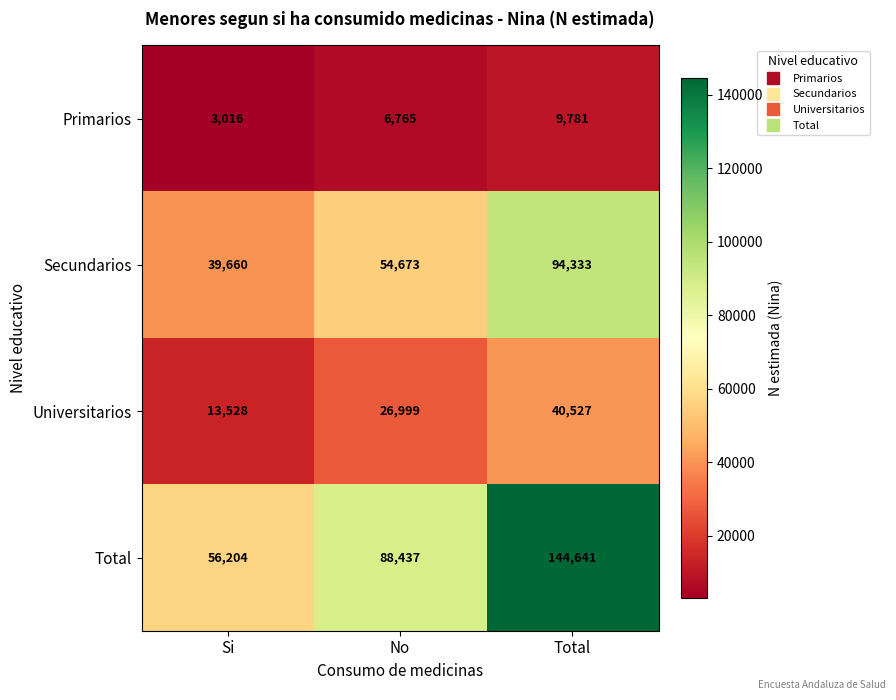

At which category is the sum across all series the highest?

Total